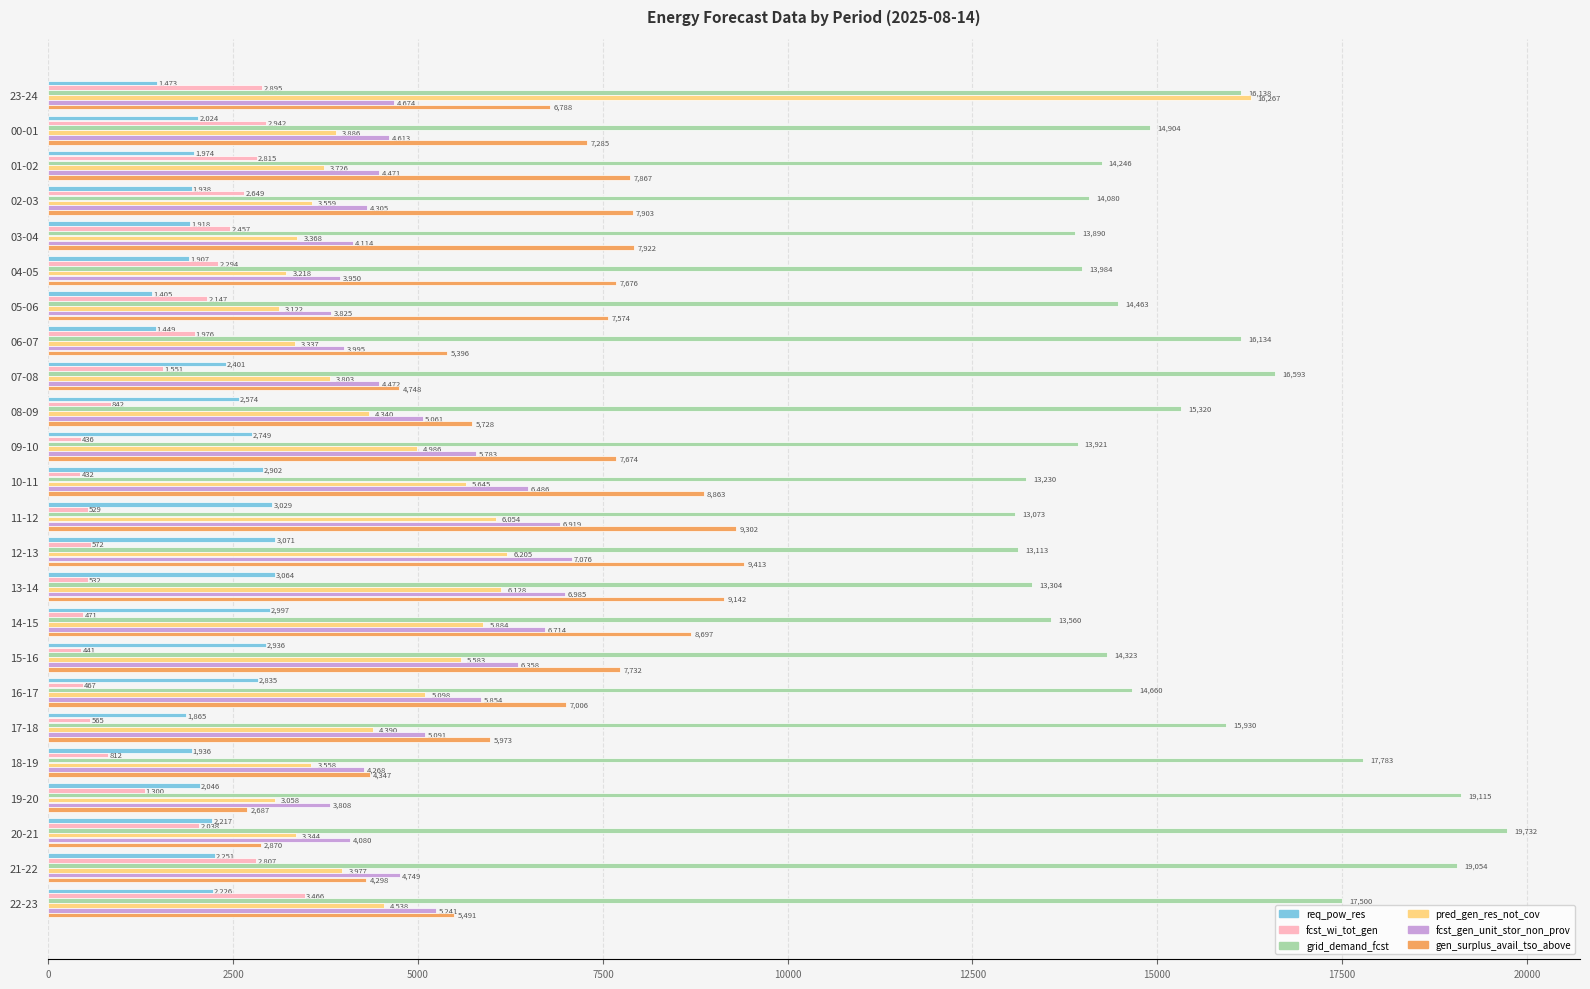

What value does the pred_gen_res_not_cov series have at 06-07?

3337